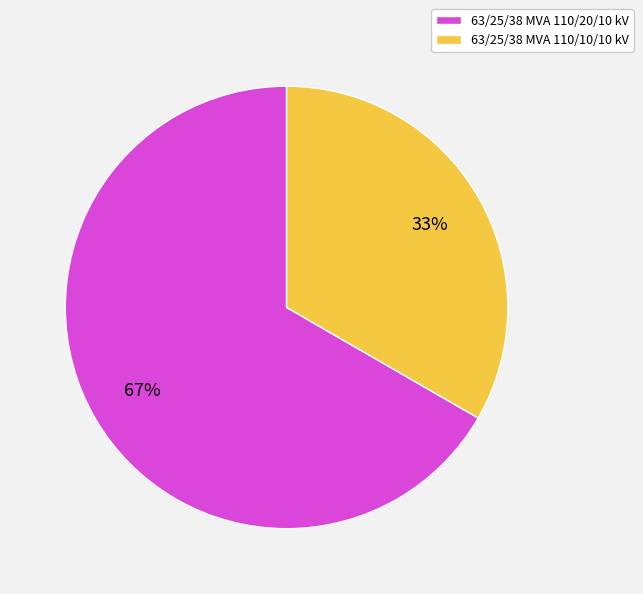

To the nearest percent, what is the combined percentage of 63/25/38 MVA 110/10/10 kV and 63/25/38 MVA 110/20/10 kV?

100%